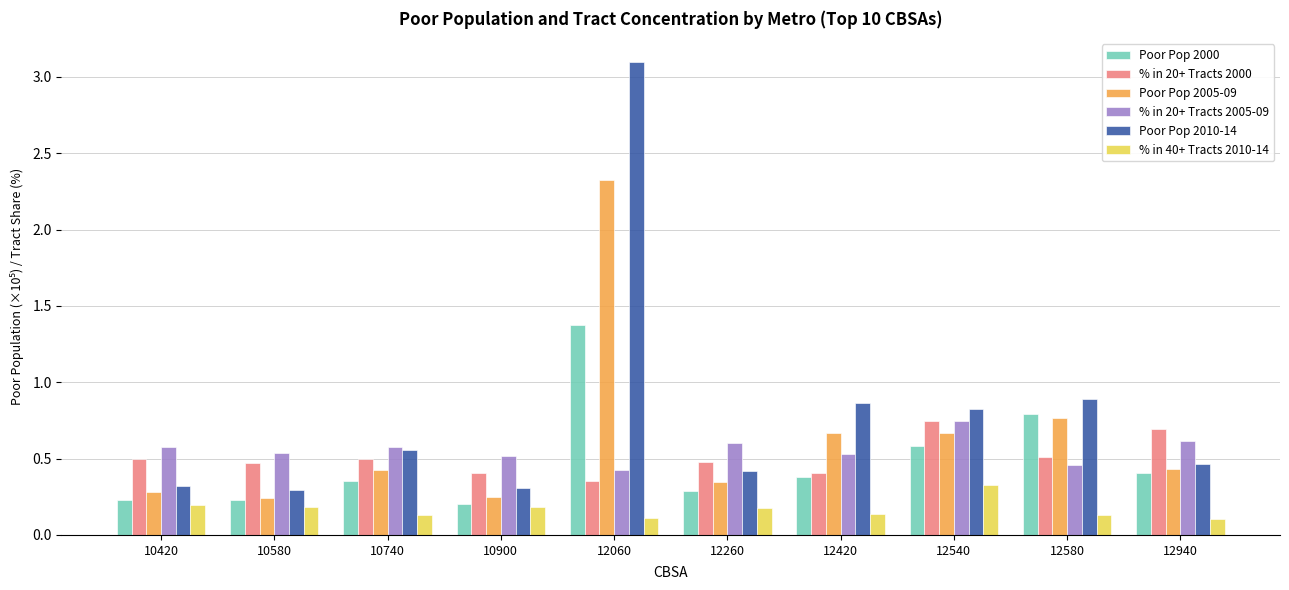

Does the chart contain stacked bars?

No